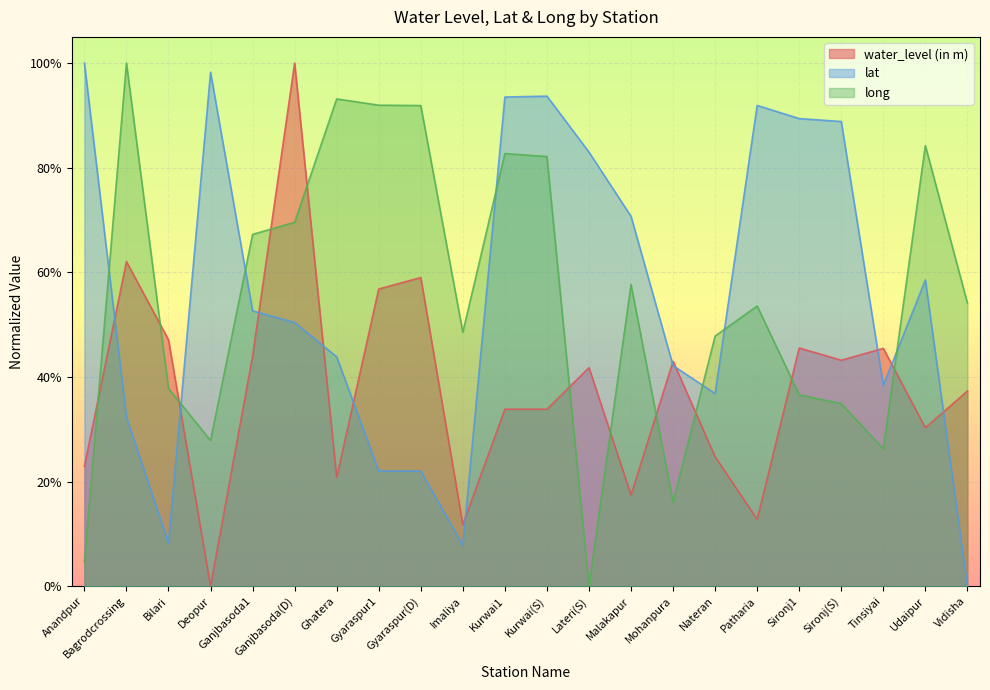

What is the difference between the lat values at Imaliya and Gyaraspur(D)?

0.1